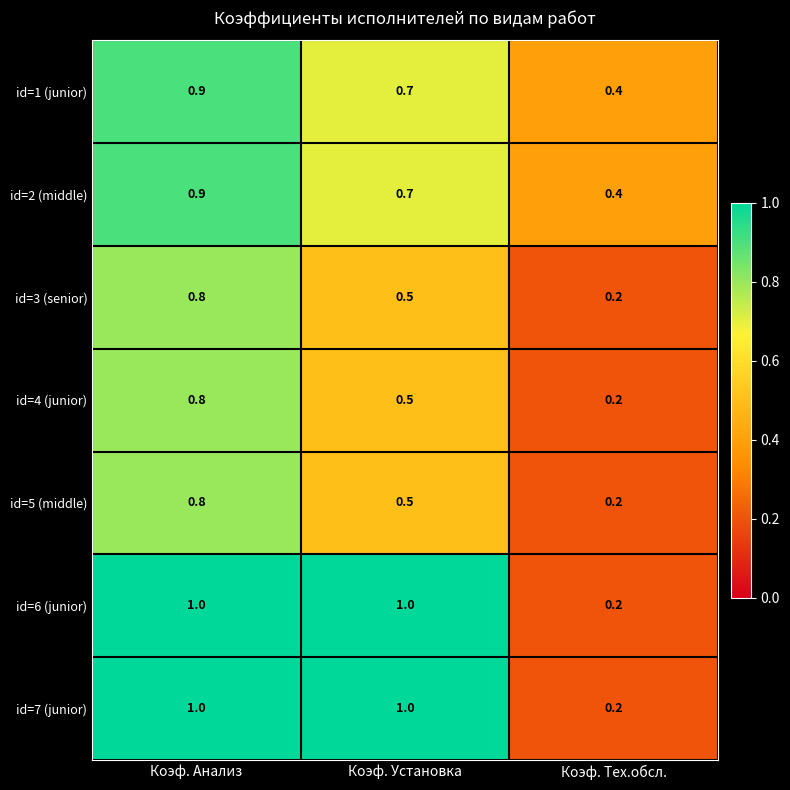

What is the difference between the highest and lowest values at Коэф. Установка?

0.5